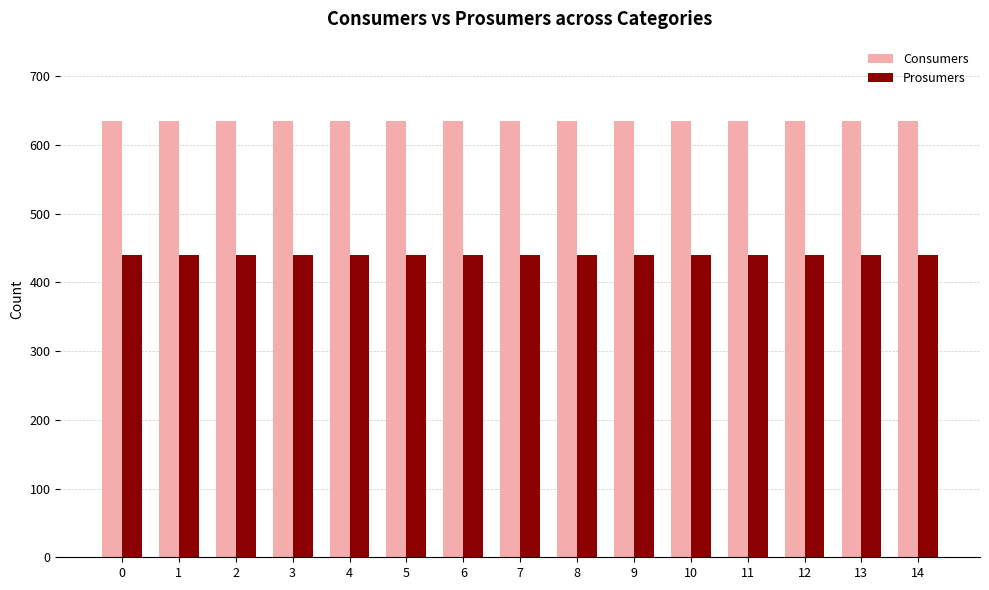

What is the approximate value of Prosumers at 10?

440